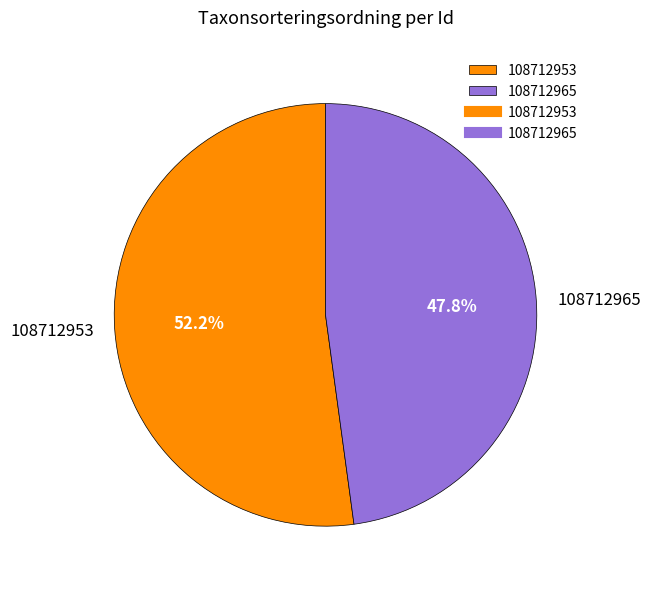

What percentage is the 108712953 slice, to the nearest percent?

52%